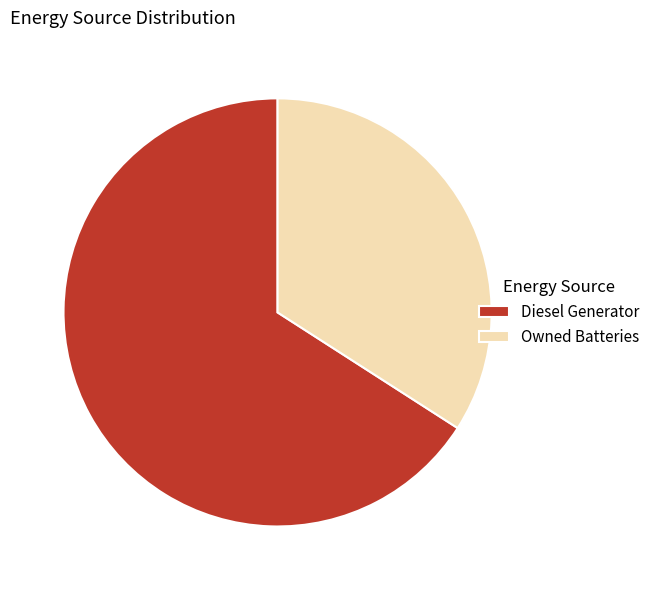

Do Diesel Generator and Owned Batteries together represent more than half of the pie?

Yes